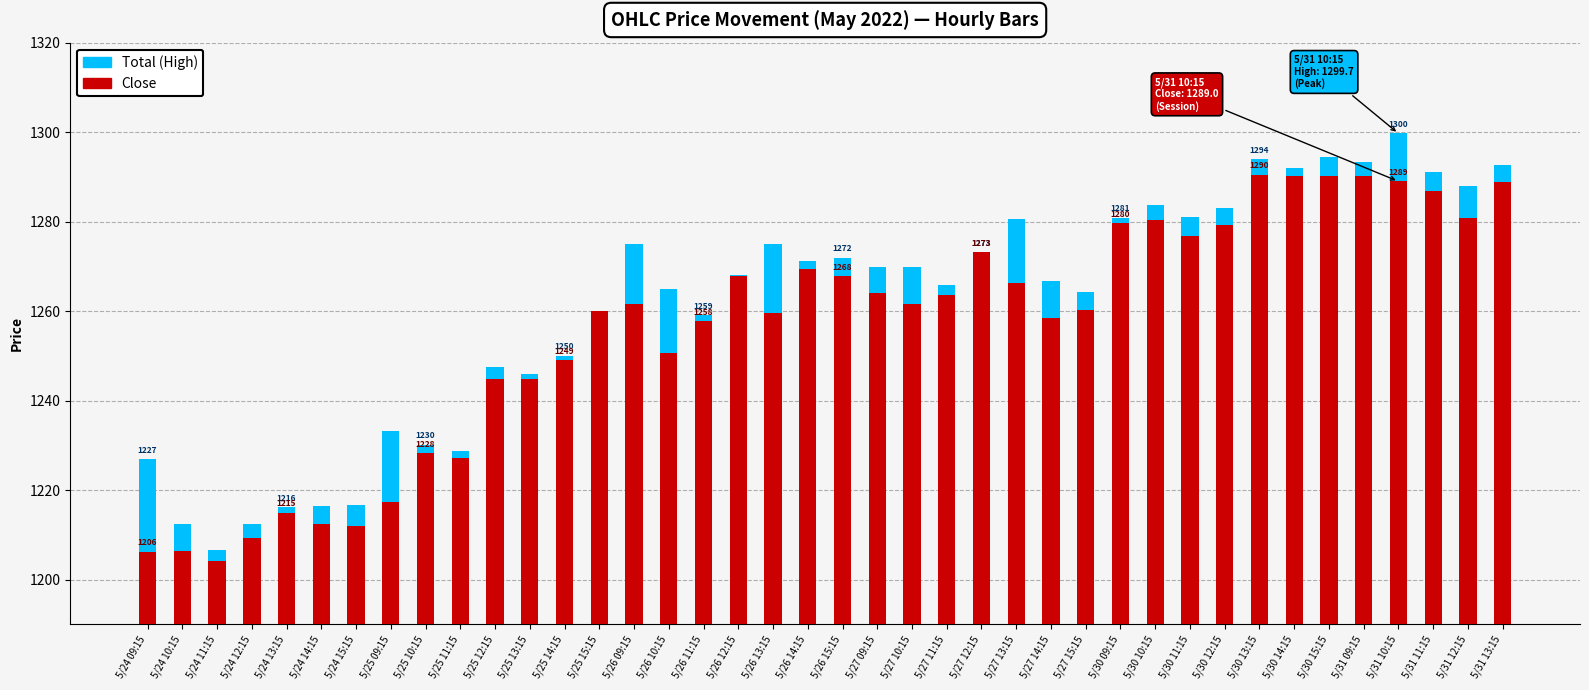

List the series in order of their overall mean, lowest first.

Close, Total (High)